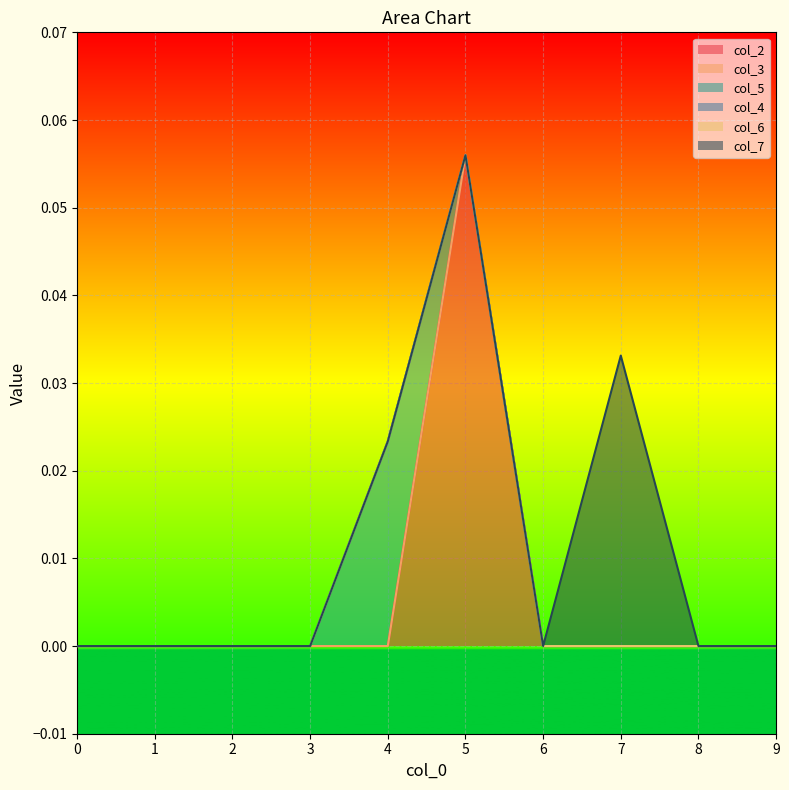

True or false: col_2 and col_4 intersect in this chart.

False